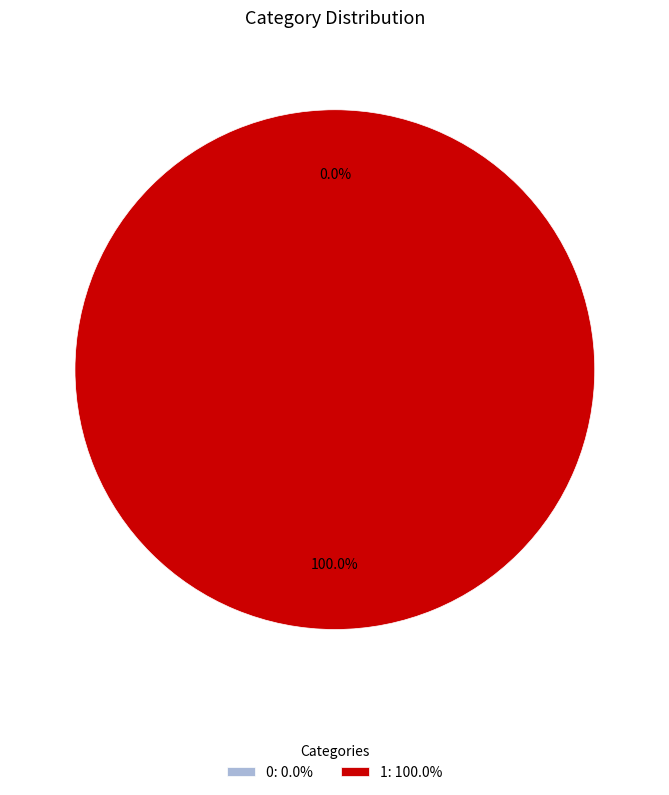

Rank the categories by value from lowest to highest.

0, 1